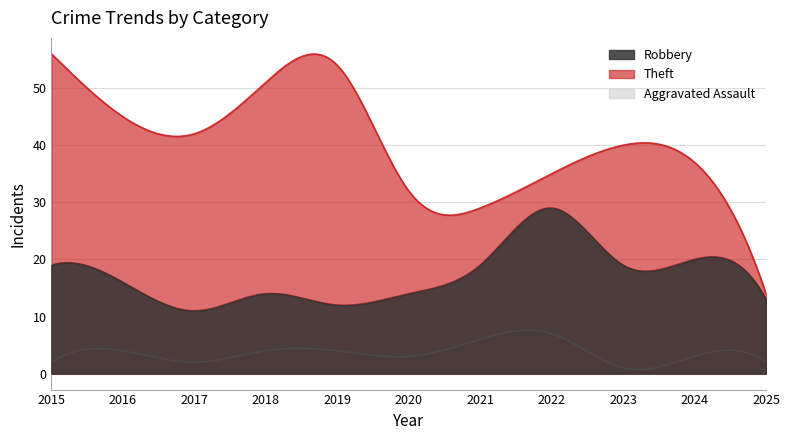

What is the difference between the maximum and minimum values in the Theft series?

42